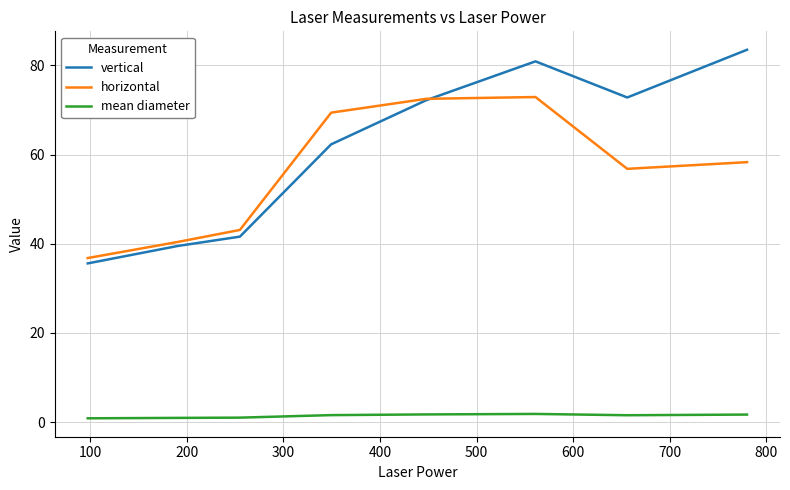

True or false: horizontal and mean diameter intersect in this chart.

False